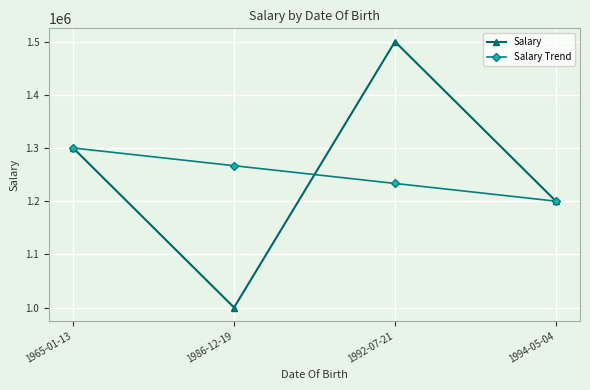

What is the maximum value for Salary Trend?

1300000.0